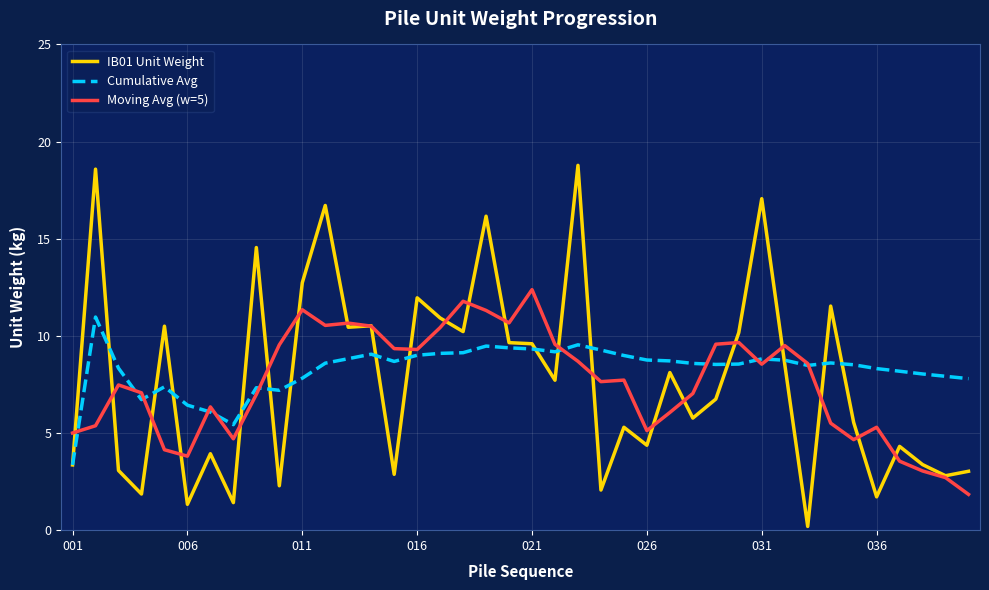

What is the lowest value of the Cumulative Avg series?

3.4